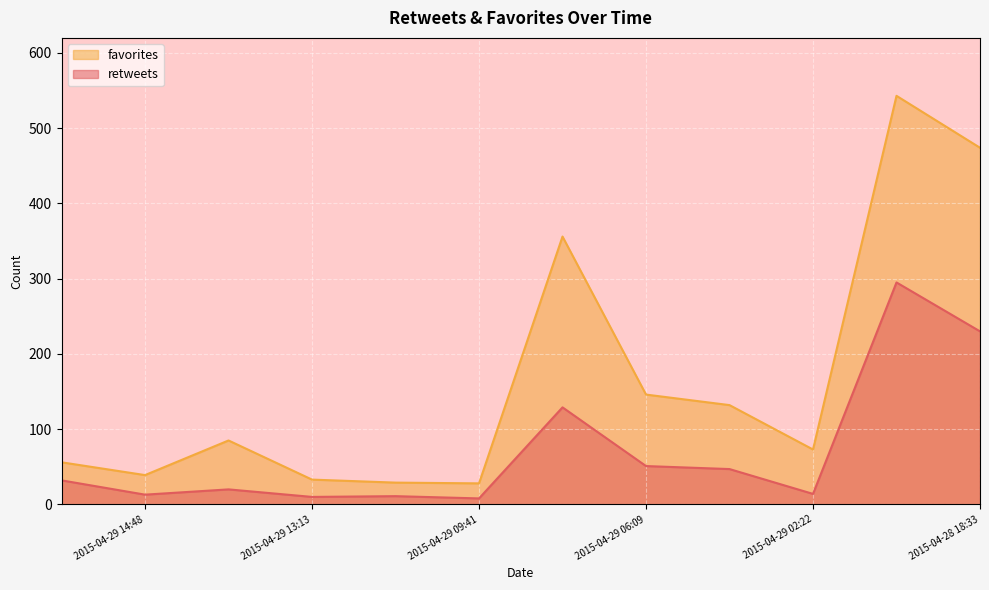

Where is the first local minimum for retweets?

2015-04-29 14:48